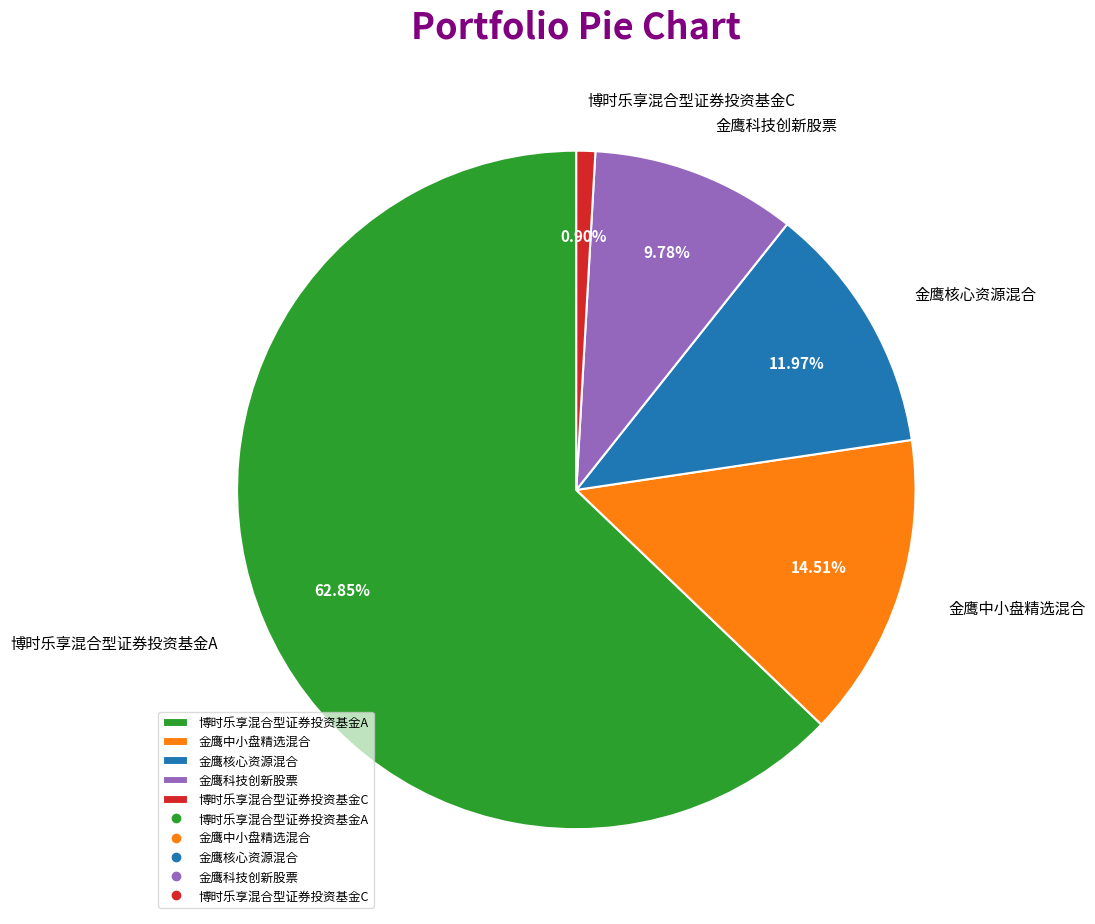

To the nearest percent, what is the combined percentage of 博时乐享混合型证券投资基金A and 金鹰中小盘精选混合?

77%